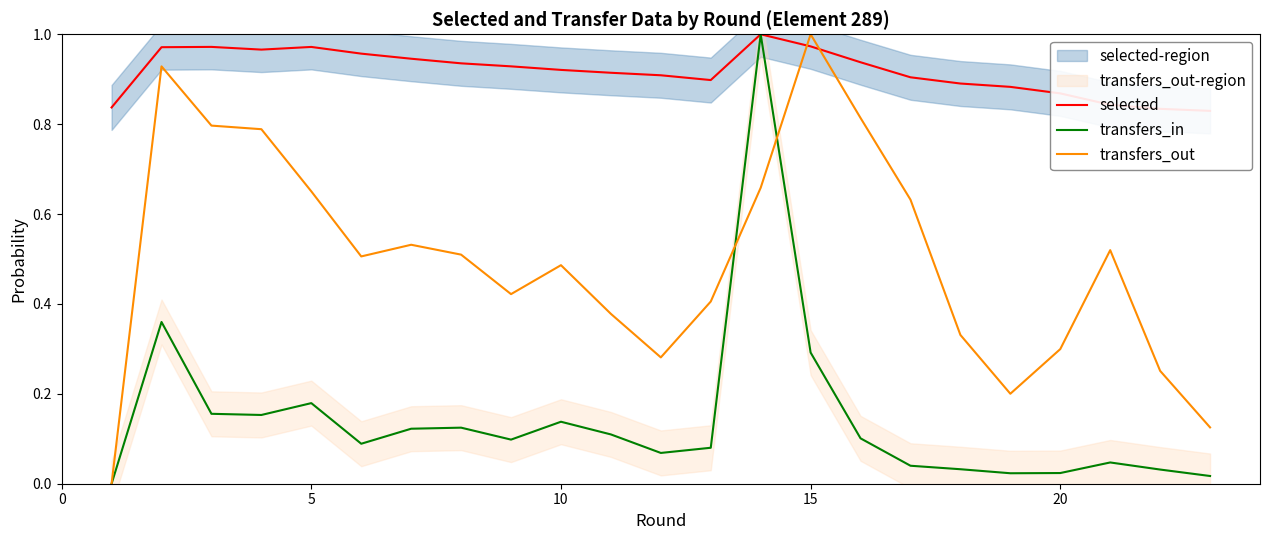

At which label does transfers_out reach its peak?

15